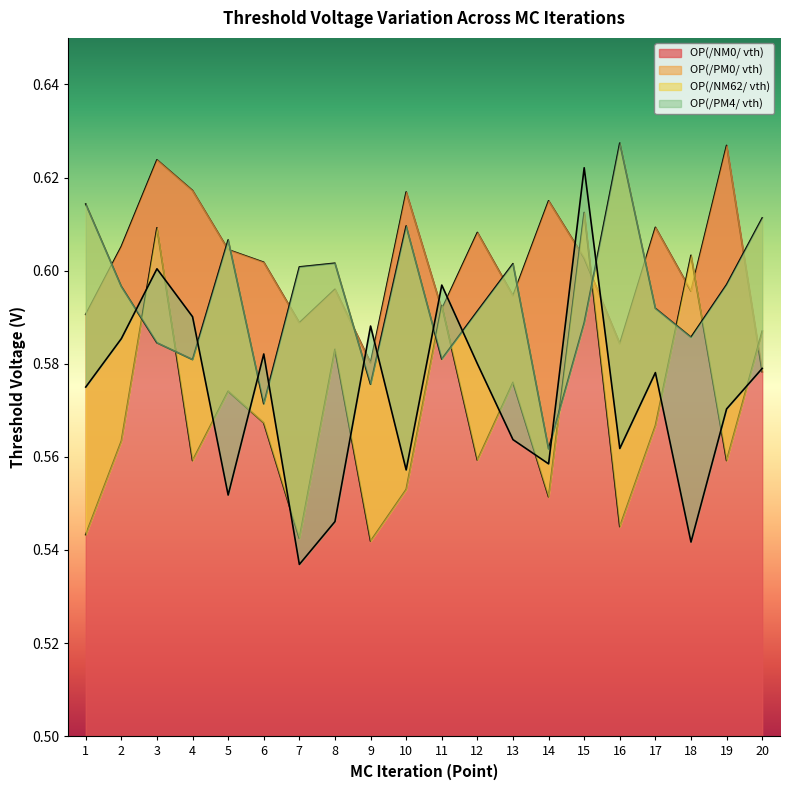

At which label does OP(/NM62/ vth) reach its peak?

16